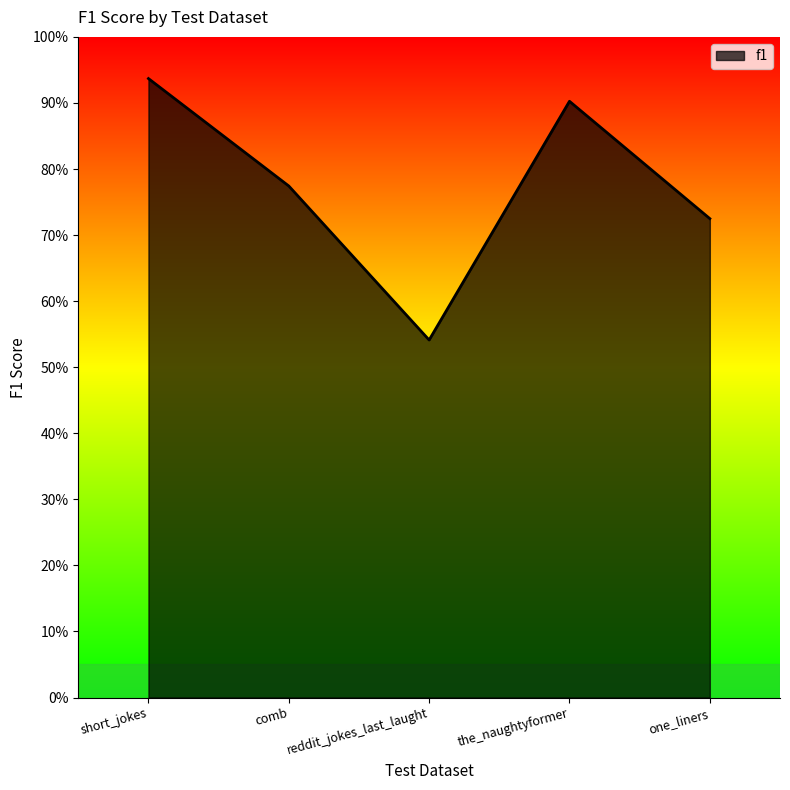

Does the chart have visible grid lines?

No